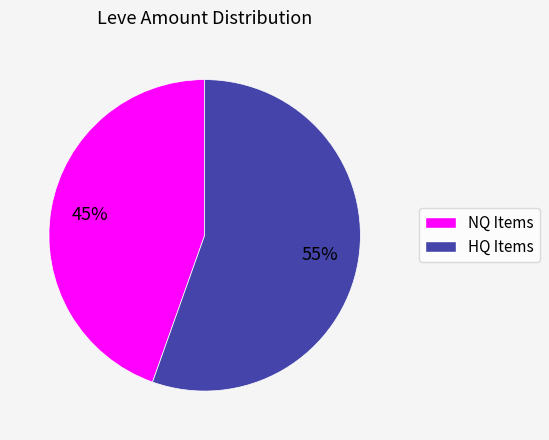

To the nearest percent, what is the average slice percentage?

50%